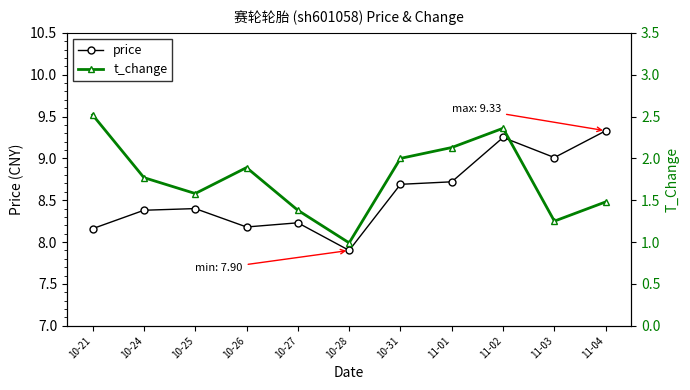

What is the sum of all t_change values?

19.4